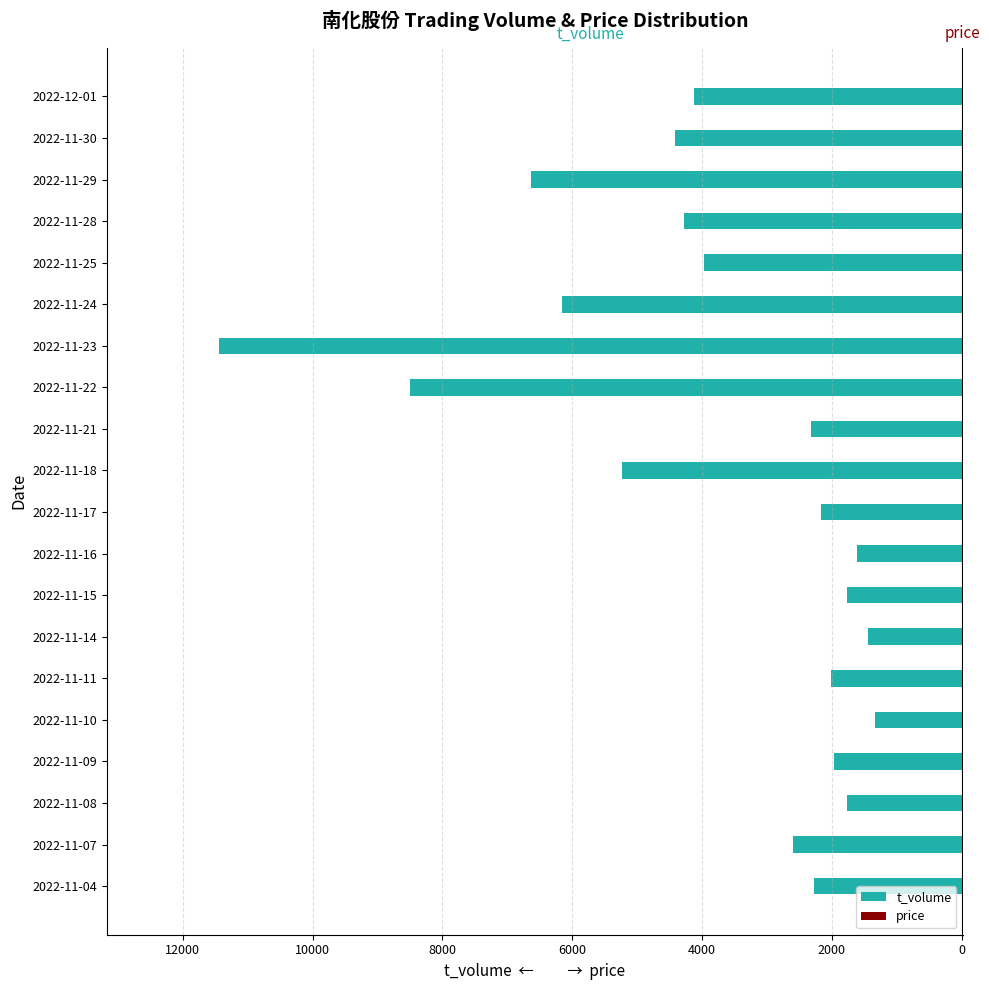

Which series changed the most between 2022-11-07 and 2022-11-18?

t_volume